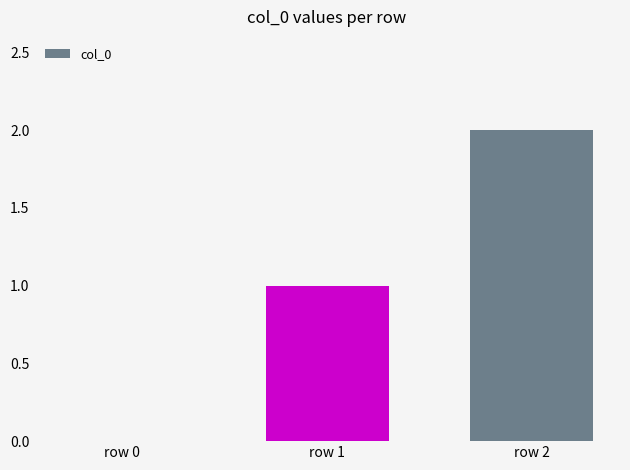

Count the values in the range 0 to 2.

3